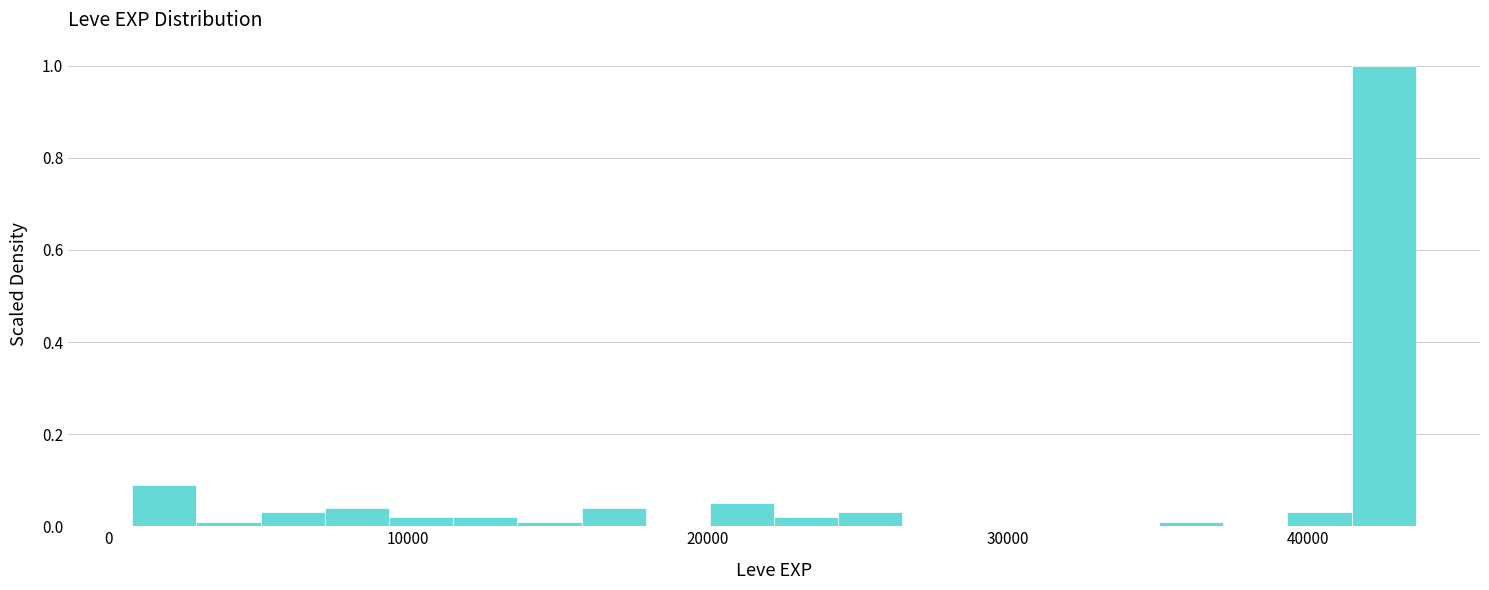

Read against the x-axis, roughly where is the centre of the tallest bar?

43000